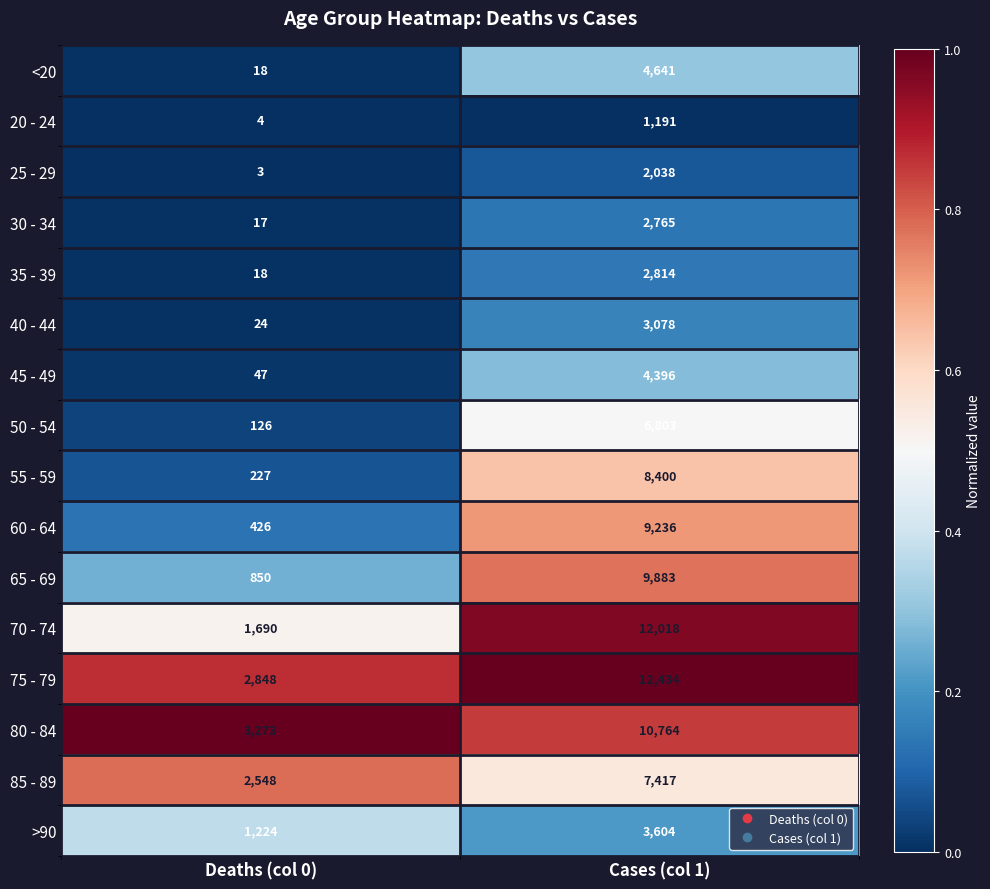

List the labels in order of 30 - 34 value, smallest first.

Deaths (col 0), Cases (col 1)